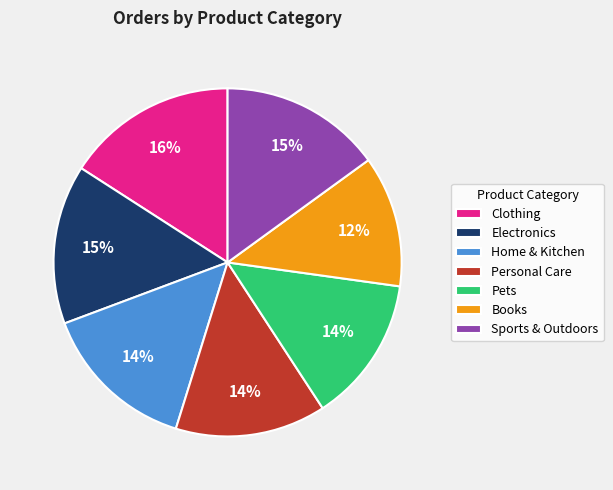

To the nearest percent, what portion does Clothing represent?

16%